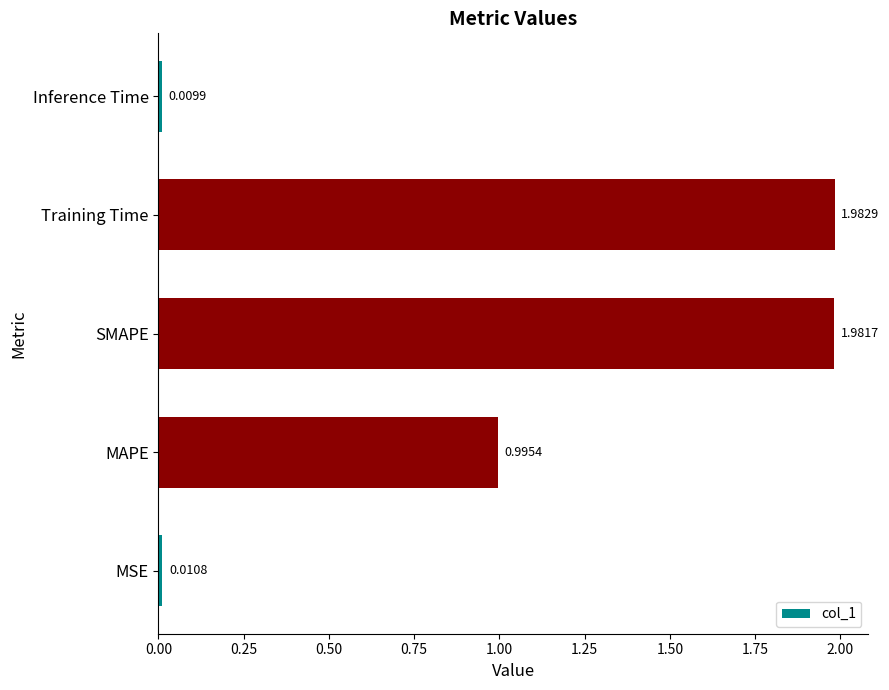

Between Training Time and MAPE, which is larger?

Training Time